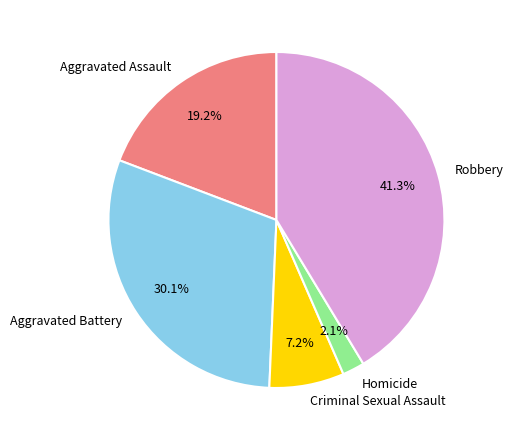

Approximately how many times larger is the value at Aggravated Assault compared to Robbery?

0.5